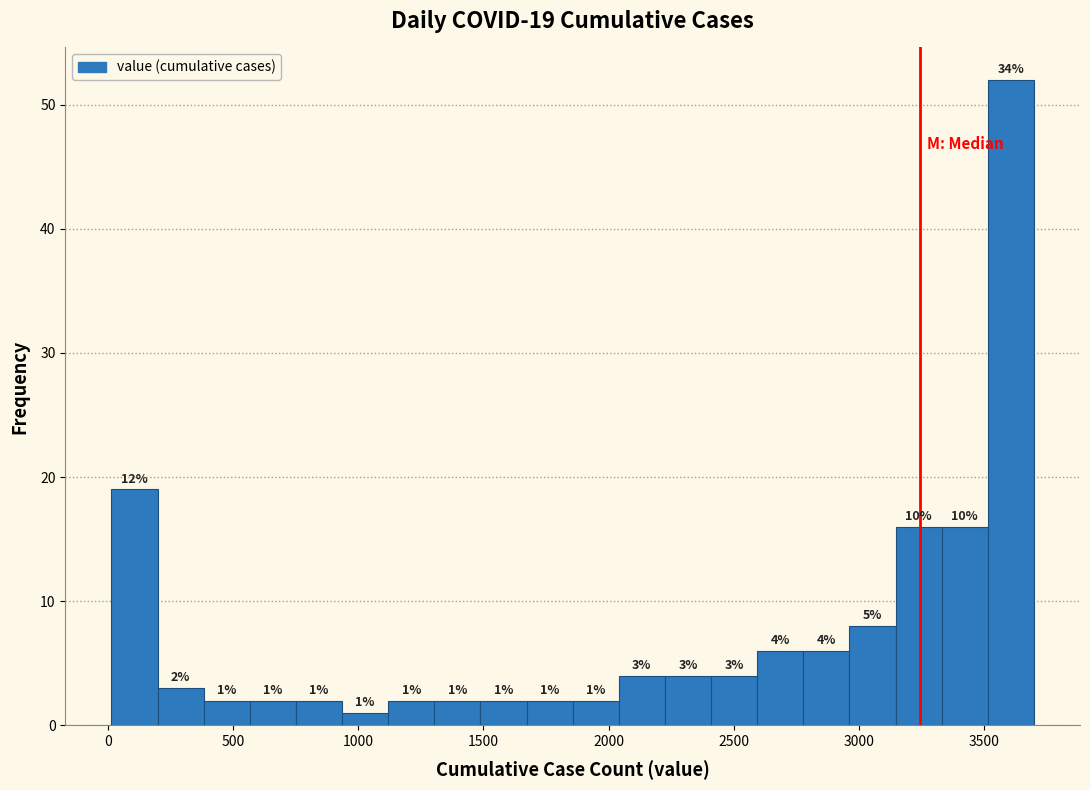

Read against the x-axis, roughly where is the centre of the tallest bar?

3600